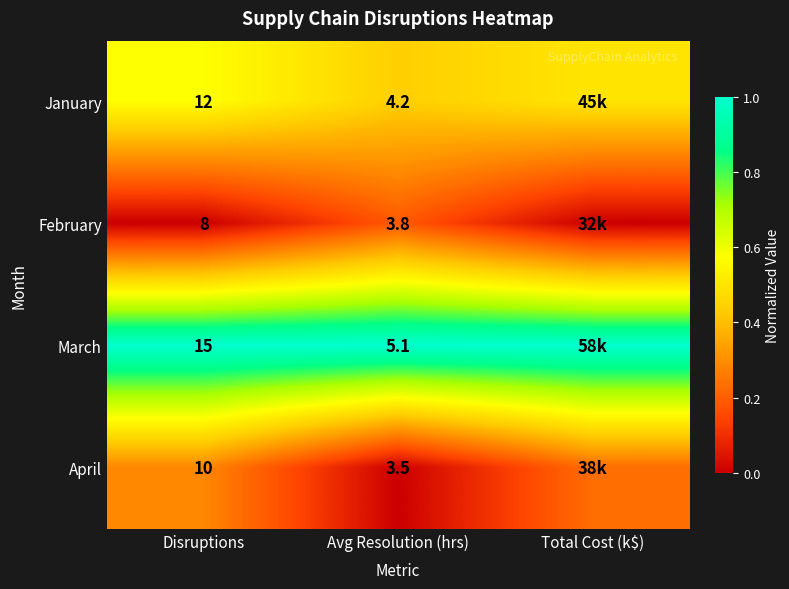

Is the value of January at Avg Resolution (hrs) greater than the value of February at Avg Resolution (hrs)?

Yes